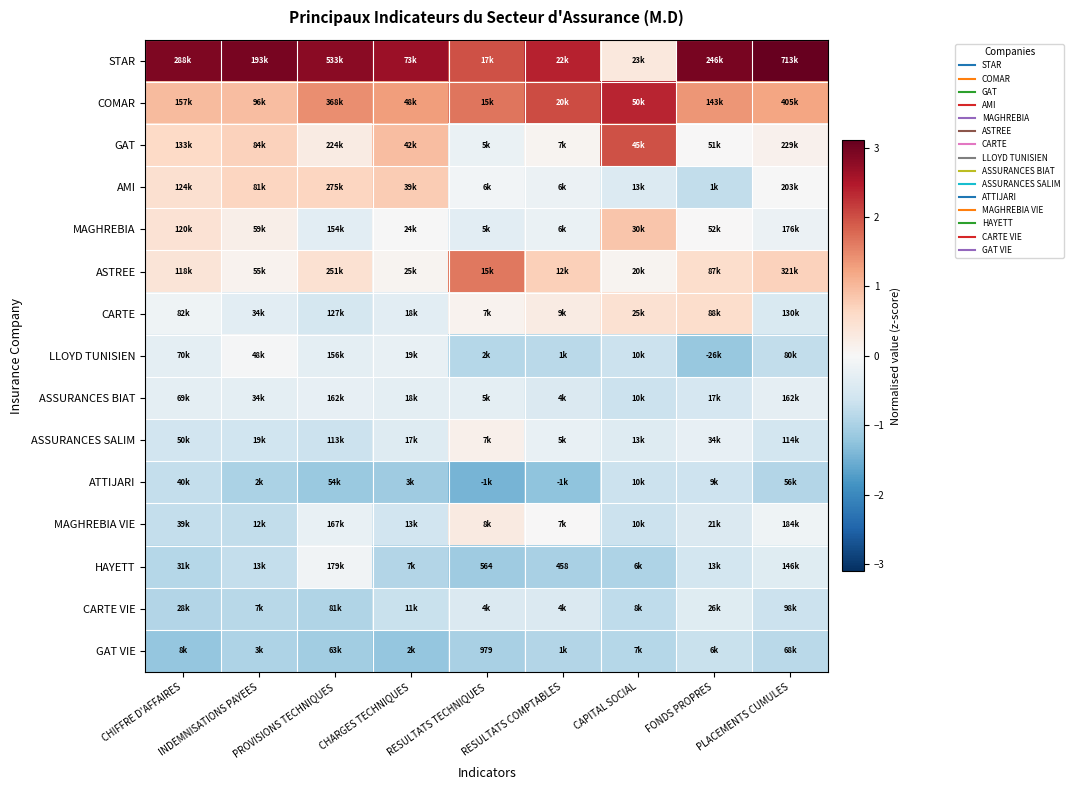

Which series has the largest total across all categories?

STAR